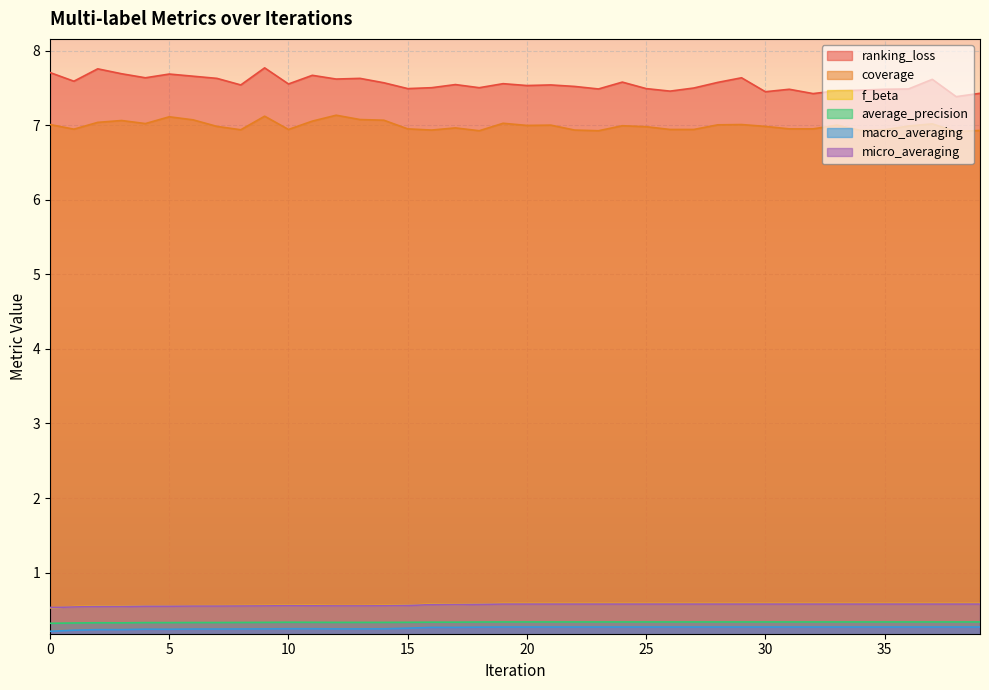

Reading right to left, what are all the values shown in this chart?

ranking_loss: 39=7.4	38=7.4	37=7.6	36=7.5	35=7.5	34=7.5	33=7.5	32=7.4	31=7.5	30=7.4	29=7.6	28=7.6	27=7.5	26=7.5	25=7.5	24=7.6	23=7.5	22=7.5	21=7.5	20=7.5	19=7.6	18=7.5	17=7.5	16=7.5	15=7.5	14=7.6	13=7.6	12=7.6	11=7.7	10=7.6	9=7.8	8=7.5	7=7.6	6=7.7	5=7.7	4=7.6	3=7.7	2=7.8	1=7.6	0=7.7
coverage: 39=6.9	38=6.9	37=7.0	36=7.0	35=6.9	34=6.9	33=7.0	32=7.0	31=7.0	30=7.0	29=7.0	28=7.0	27=6.9	26=6.9	25=7.0	24=7.0	23=6.9	22=6.9	21=7.0	20=7.0	19=7.0	18=6.9	17=7.0	16=6.9	15=7.0	14=7.1	13=7.1	12=7.1	11=7.1	10=6.9	9=7.1	8=6.9	7=7.0	6=7.1	5=7.1	4=7.0	3=7.1	2=7.0	1=6.9	0=7.0
f_beta: 39=0.6	38=0.6	37=0.6	36=0.6	35=0.6	34=0.6	33=0.6	32=0.6	31=0.6	30=0.6	29=0.6	28=0.6	27=0.6	26=0.6	25=0.6	24=0.6	23=0.6	22=0.6	21=0.6	20=0.6	19=0.6	18=0.6	17=0.6	16=0.6	15=0.6	14=0.6	13=0.6	12=0.6	11=0.6	10=0.6	9=0.6	8=0.6	7=0.6	6=0.6	5=0.6	4=0.6	3=0.5	2=0.5	1=0.5	0=0.5
average_precision: 39=0.3	38=0.3	37=0.3	36=0.3	35=0.3	34=0.3	33=0.3	32=0.3	31=0.3	30=0.3	29=0.3	28=0.3	27=0.3	26=0.3	25=0.3	24=0.3	23=0.3	22=0.3	21=0.3	20=0.3	19=0.3	18=0.3	17=0.3	16=0.3	15=0.3	14=0.3	13=0.3	12=0.3	11=0.3	10=0.3	9=0.3	8=0.3	7=0.3	6=0.3	5=0.3	4=0.3	3=0.3	2=0.3	1=0.3	0=0.3
macro_averaging: 39=0.3	38=0.3	37=0.3	36=0.3	35=0.3	34=0.3	33=0.3	32=0.3	31=0.3	30=0.3	29=0.3	28=0.3	27=0.3	26=0.3	25=0.3	24=0.3	23=0.3	22=0.3	21=0.3	20=0.3	19=0.3	18=0.3	17=0.3	16=0.3	15=0.3	14=0.2	13=0.2	12=0.2	11=0.2	10=0.2	9=0.2	8=0.2	7=0.2	6=0.2	5=0.2	4=0.2	3=0.2	2=0.2	1=0.2	0=0.2
micro_averaging: 39=0.6	38=0.6	37=0.6	36=0.6	35=0.6	34=0.6	33=0.6	32=0.6	31=0.6	30=0.6	29=0.6	28=0.6	27=0.6	26=0.6	25=0.6	24=0.6	23=0.6	22=0.6	21=0.6	20=0.6	19=0.6	18=0.6	17=0.6	16=0.6	15=0.6	14=0.6	13=0.6	12=0.6	11=0.6	10=0.6	9=0.6	8=0.6	7=0.6	6=0.6	5=0.6	4=0.6	3=0.5	2=0.5	1=0.5	0=0.5